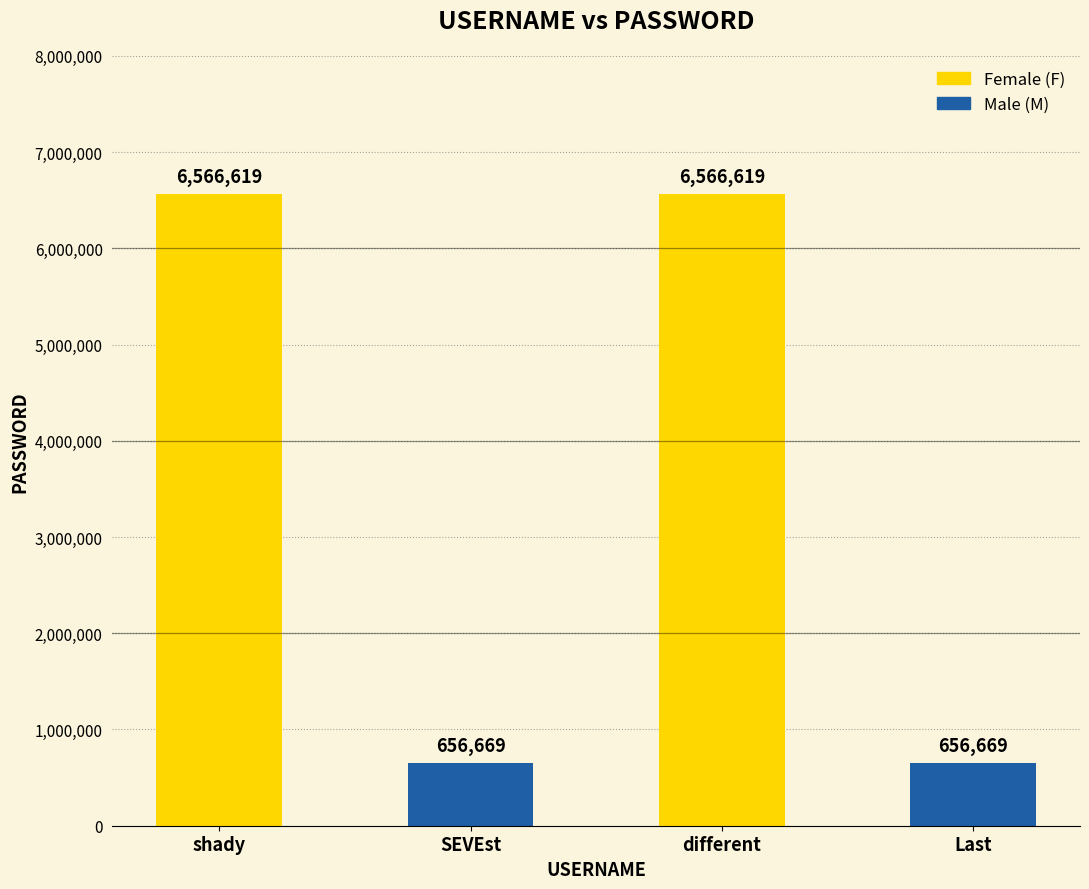

How many data points are less than 6566619?

2